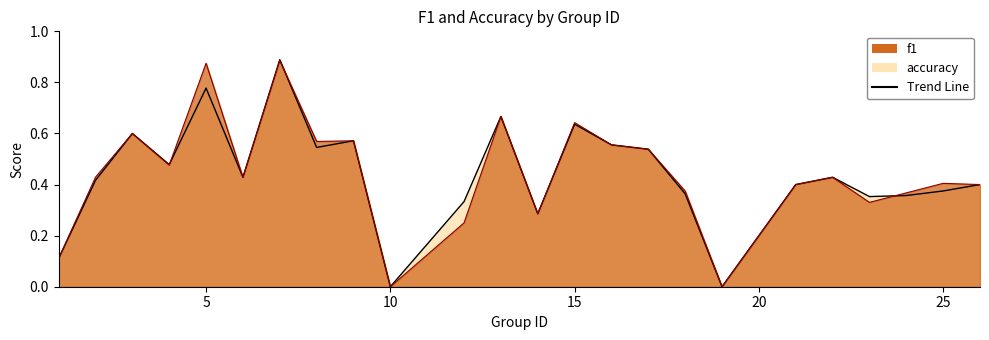

Reading left to right, what are all the values shown in this chart?

f1: 0.1	0.4	0.6	0.5	0.9	0.4	0.9	0.6	0.6	0.0	0.2	0.7	0.3	0.6	0.6	0.5	0.4	0.0	0.4	0.4	0.3	0.4	0.4	0.4
accuracy: 0.1	0.4	0.6	0.5	0.8	0.4	0.9	0.5	0.6	0.0	0.3	0.7	0.3	0.6	0.6	0.5	0.4	0.0	0.4	0.4	0.4	0.4	0.4	0.4